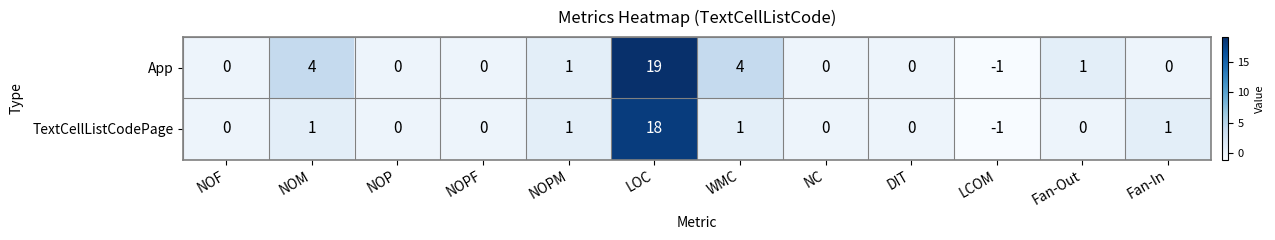

Which label corresponds to the largest value in the chart?

LOC